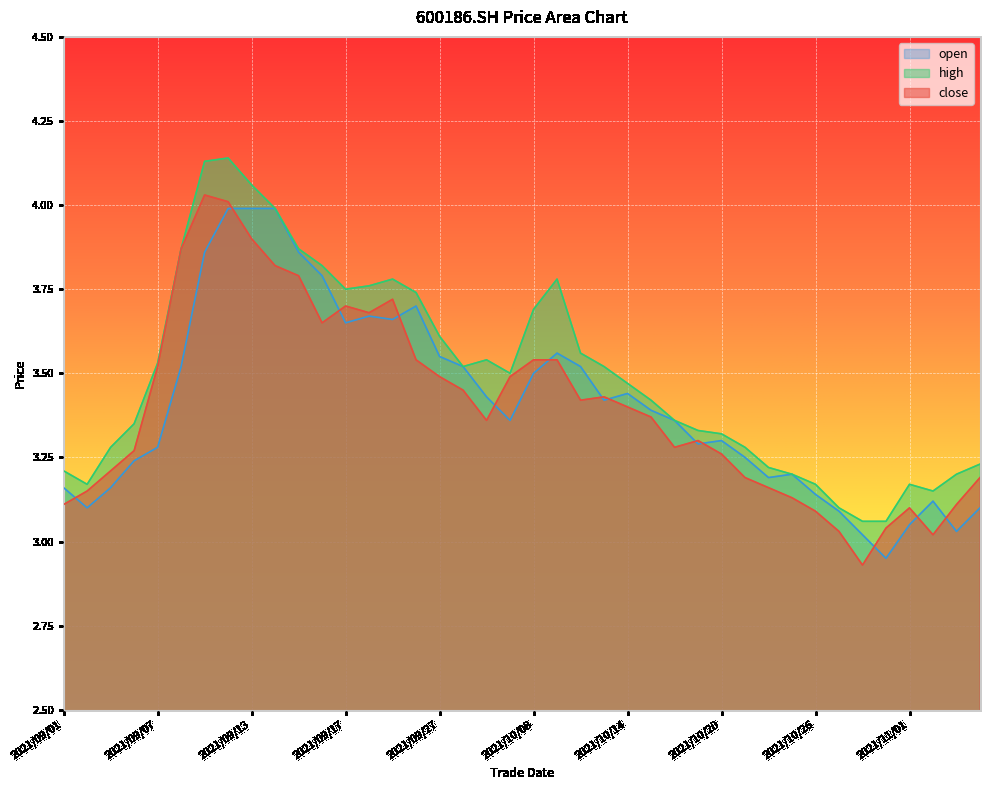

What are all the series names shown in the legend?

open, high, close